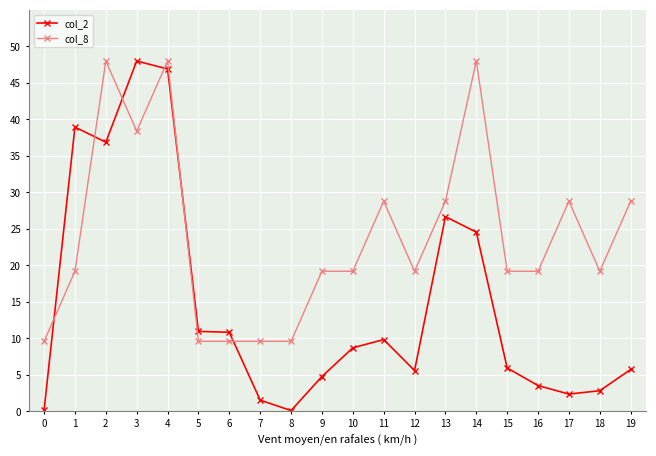

Which series has the largest range (max minus min)?

col_2